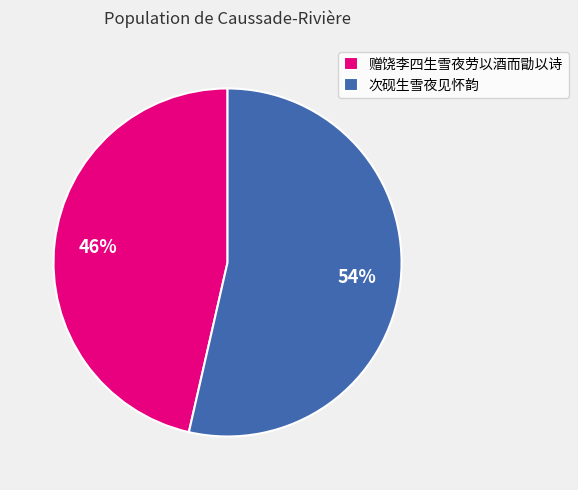

What is the ratio of the value at 次砚生雪夜见怀韵 to the value at 赠饶李四生雪夜劳以酒而勖以诗?

1.2